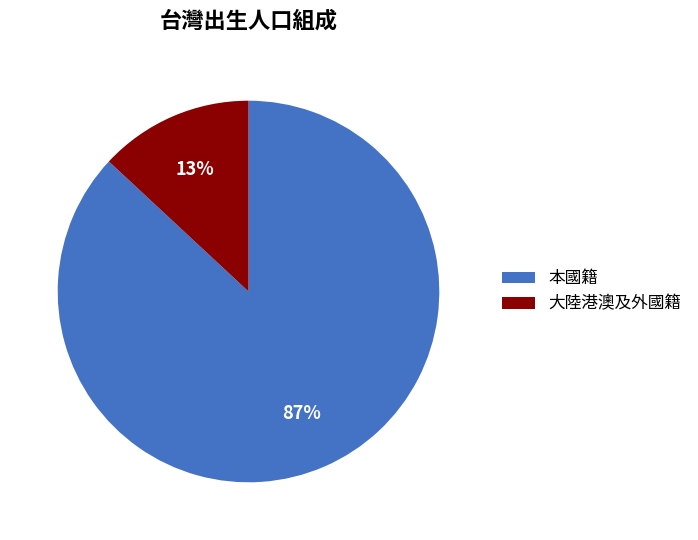

How many slices are in this pie chart?

2